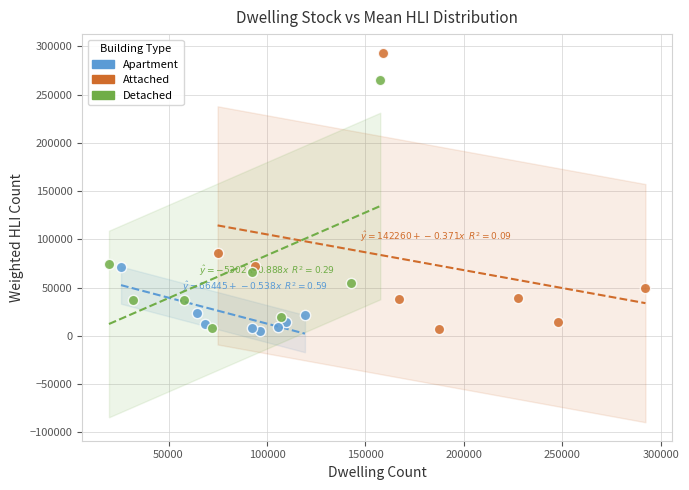

What are all the series names shown in the legend?

Apartment, Attached, Detached